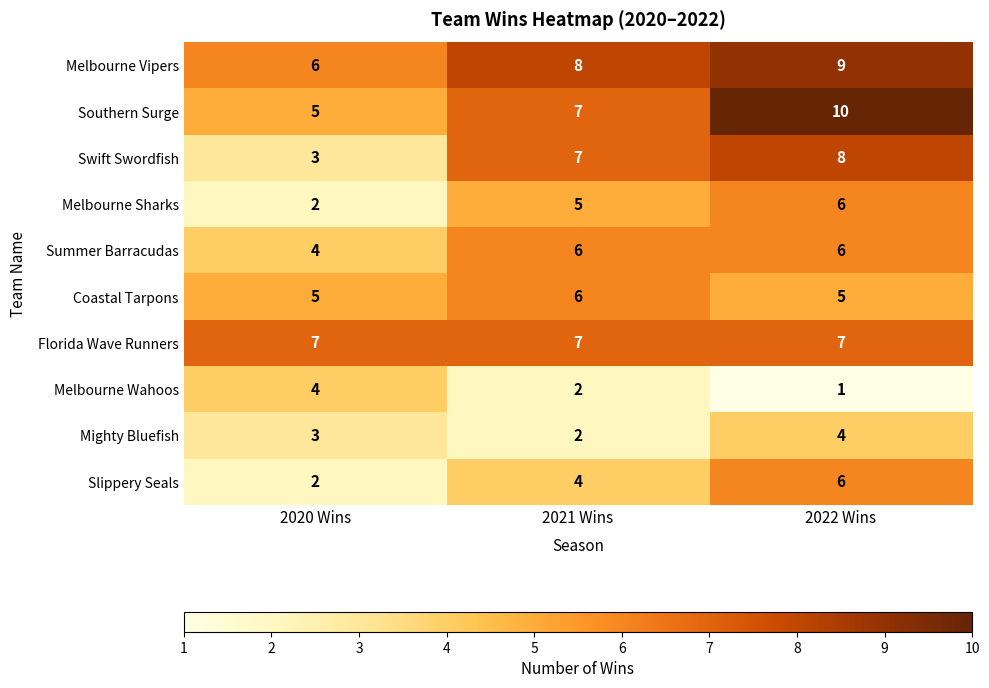

Count the Southern Surge values in the range 5 to 10.

3